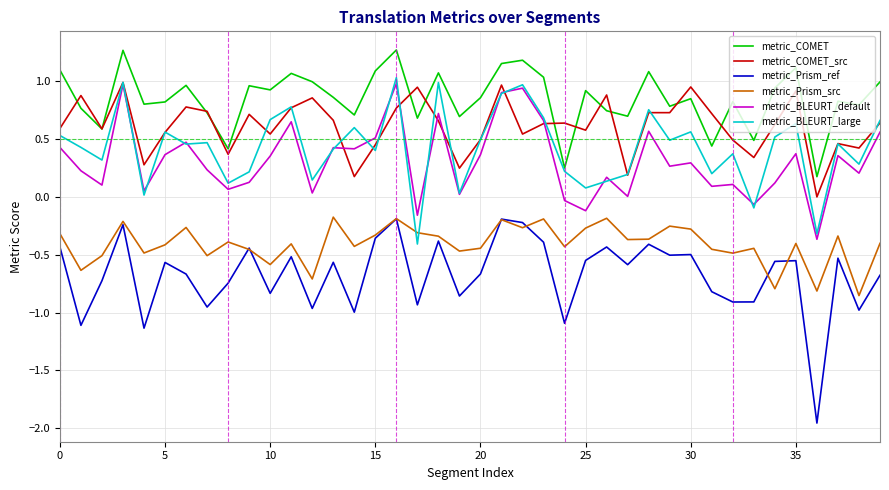

Which series has the largest range (max minus min)?

metric_Prism_ref